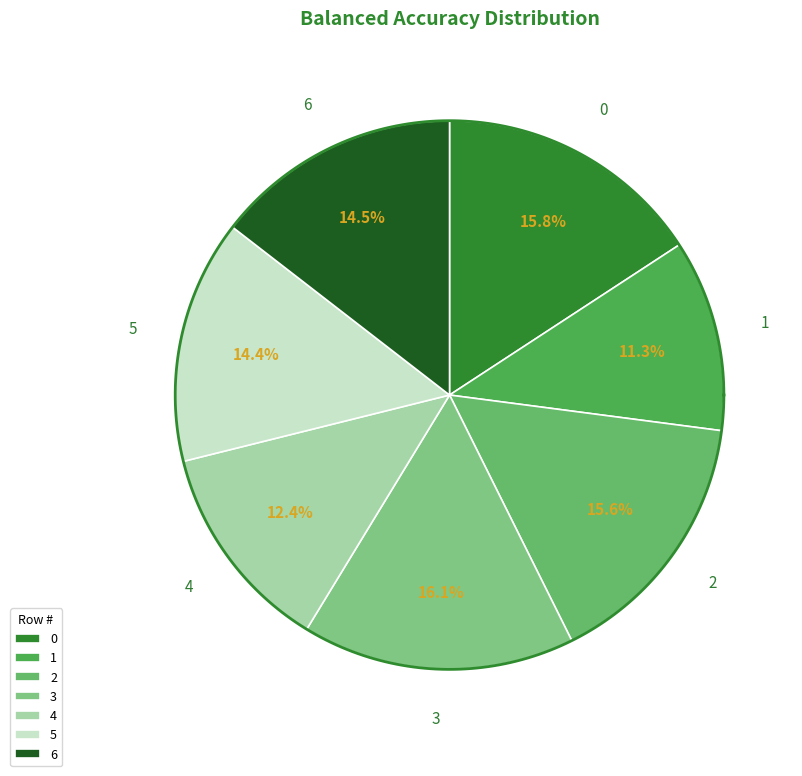

What is the smallest slice in the pie chart?

1